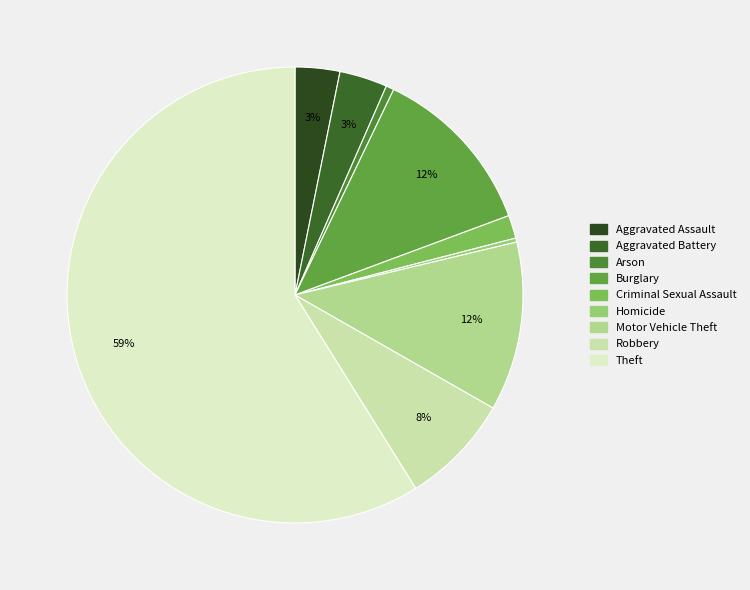

Combined, what portion of the pie is Motor Vehicle Theft and Homicide?

12.3%